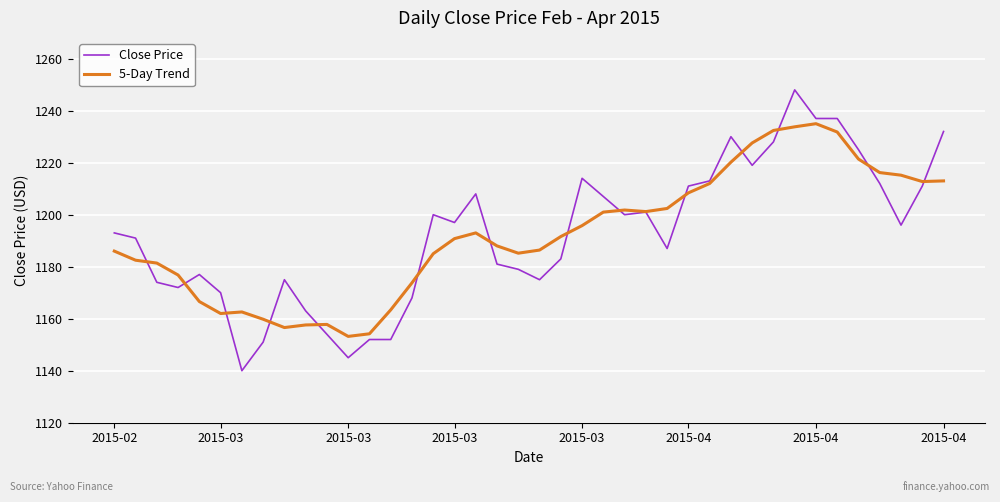

What is the maximum value for Close Price?

1248.0